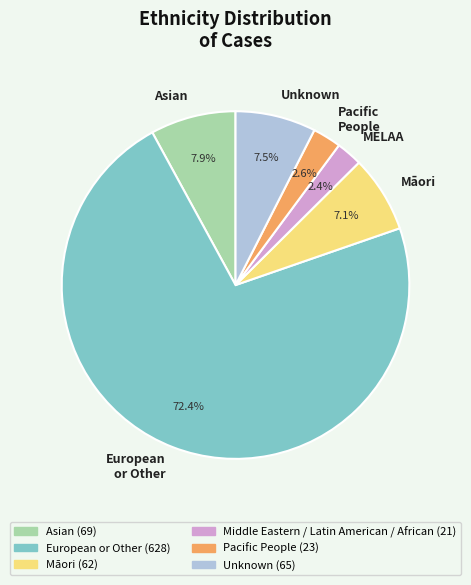

What percentage is the European or Other slice, to the nearest percent?

72%